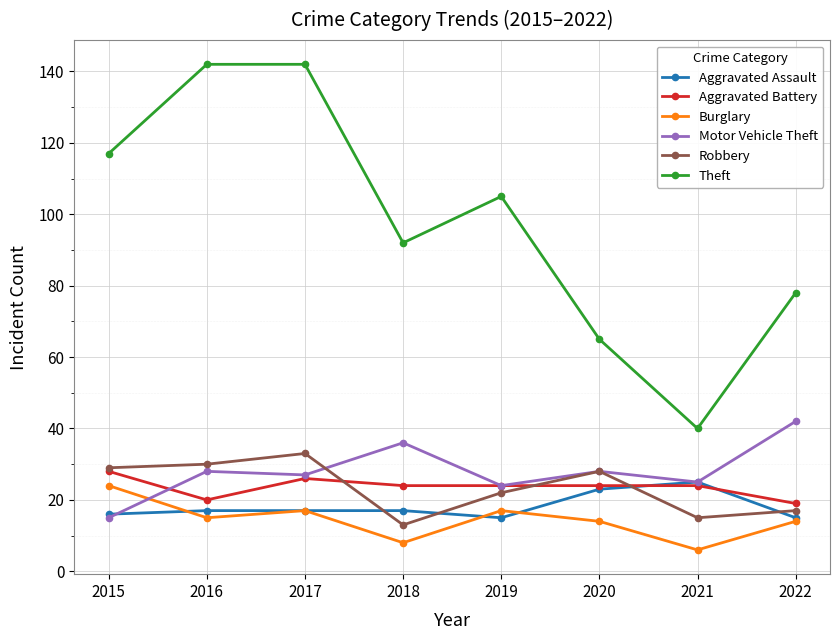

What is the sum of all Theft values?

781